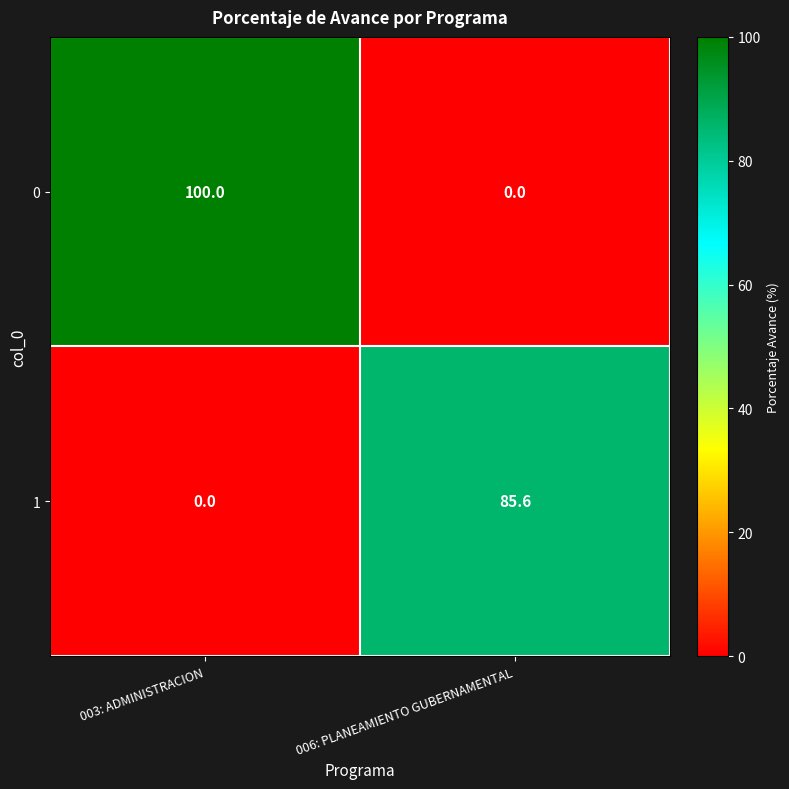

List the labels in order of 0 value, smallest first.

006: PLANEAMIENTO GUBERNAMENTAL, 003: ADMINISTRACION